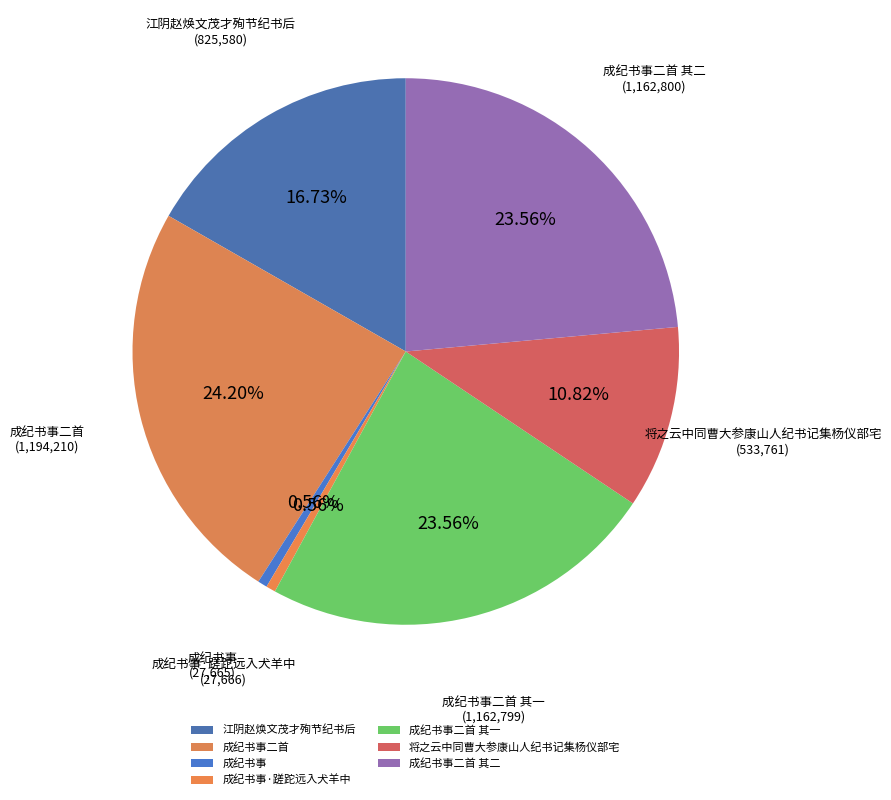

True or false: 成纪书事二首 其一 accounts for 24% of the total.

True